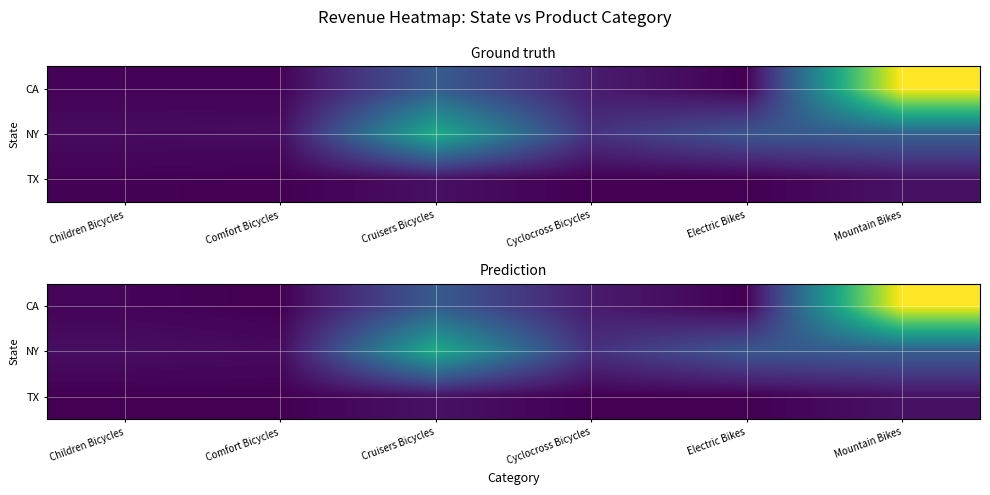

What is the difference between the maximum and minimum values in the TX series?

1030.0